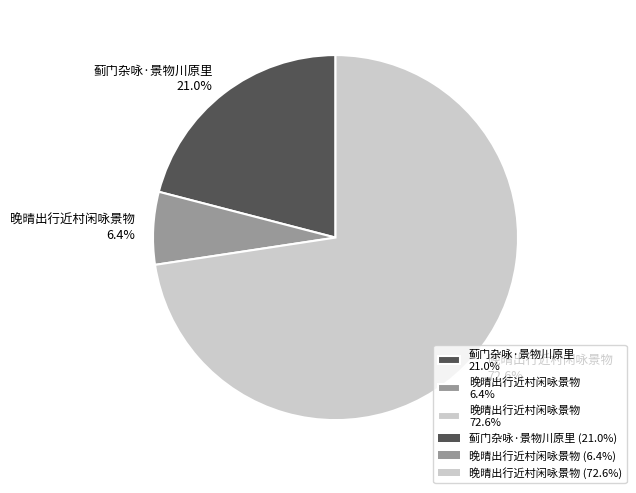

Combined, what portion of the pie is 晚晴出行近村闲咏景物 6.4% and 晚晴出行近村闲咏景物 72.6%?

79.0%